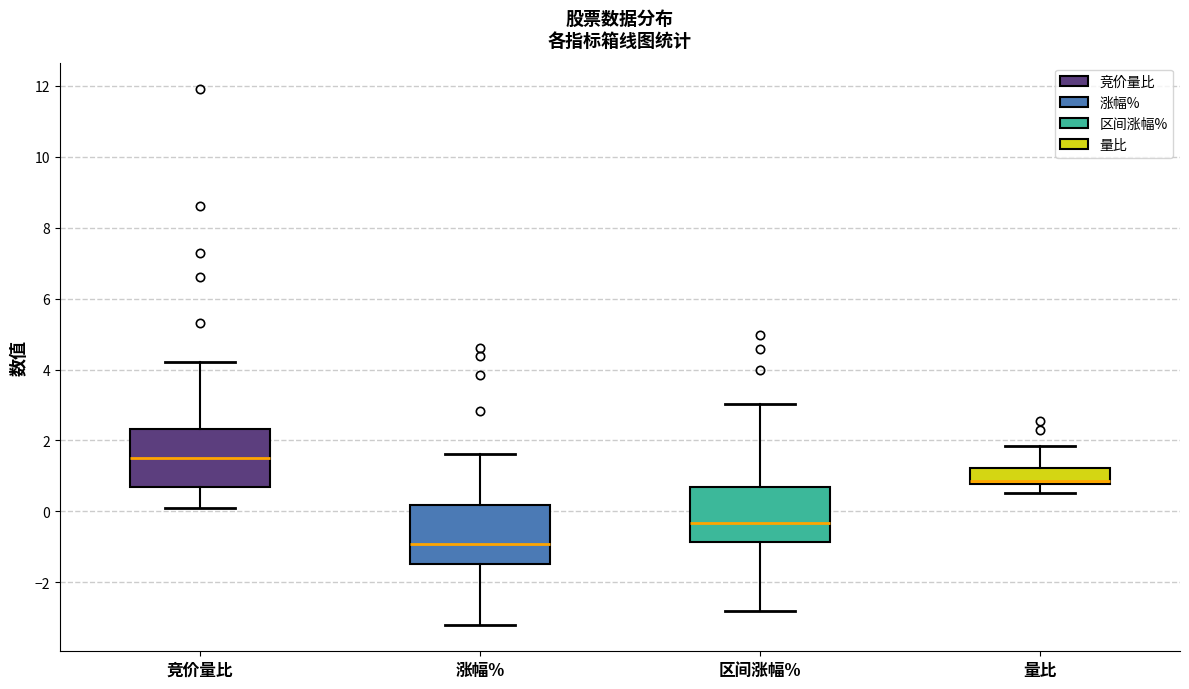

Reading left to right, transcribe this box plot: for each box, give where its median line is, the range the box spans, and where its two whiskers end, as read against the y-axis. The values are not printed on the chart, so give them approximately, as read against the axis.

竞价量比: median 1.6, box 0.8 to 2.4, whiskers 0.2 to 4.2
涨幅%: median -1.0, box -1.4 to 0.2, whiskers -3.2 to 1.6
区间涨幅%: median -0.4, box -0.8 to 0.6, whiskers -2.8 to 3.0
量比: median 0.8 (just above the box's lower edge), box 0.8 to 1.2, whiskers 0.6 to 1.8